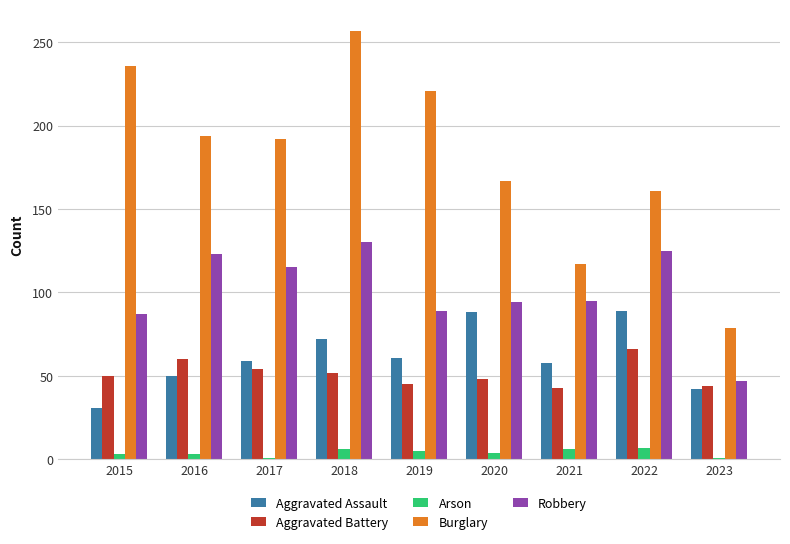

What is the minimum value for Robbery?

47